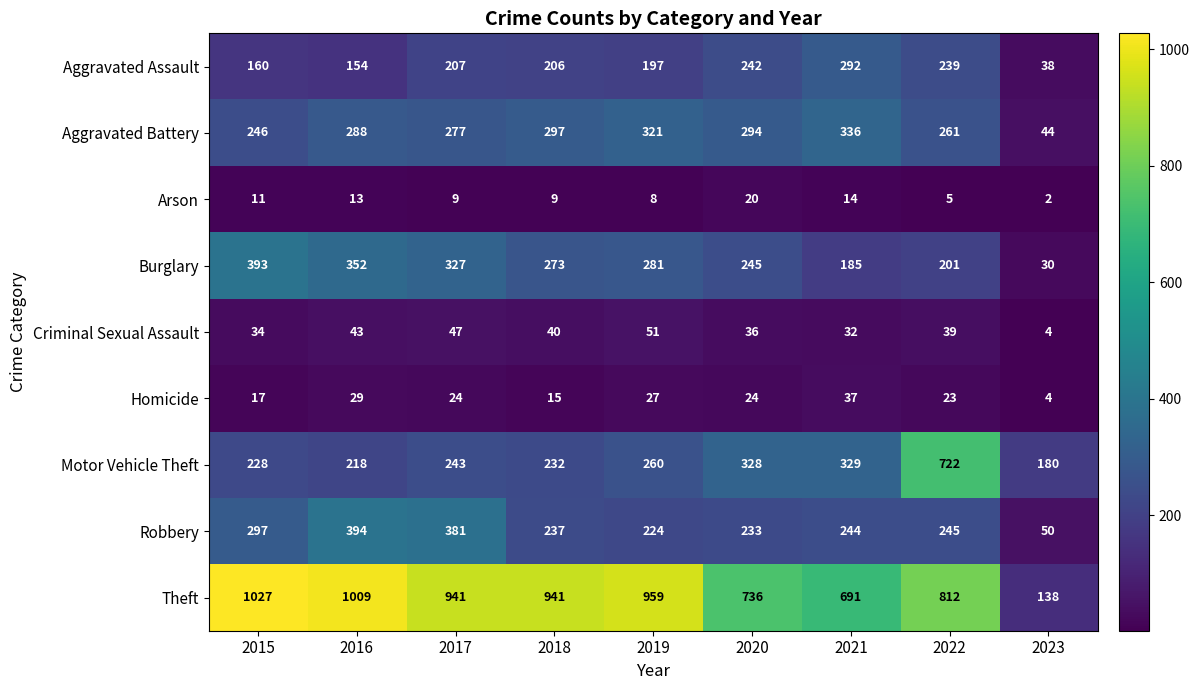

List the series in order of their peak value, lowest first.

Arson, Homicide, Criminal Sexual Assault, Aggravated Assault, Aggravated Battery, Burglary, Robbery, Motor Vehicle Theft, Theft